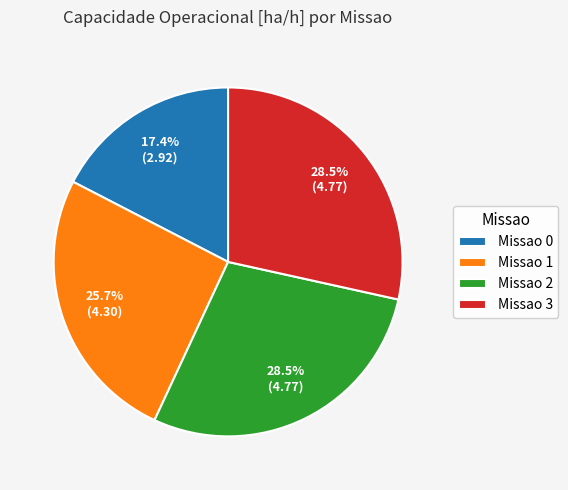

Which slice is the smallest?

Missao 0